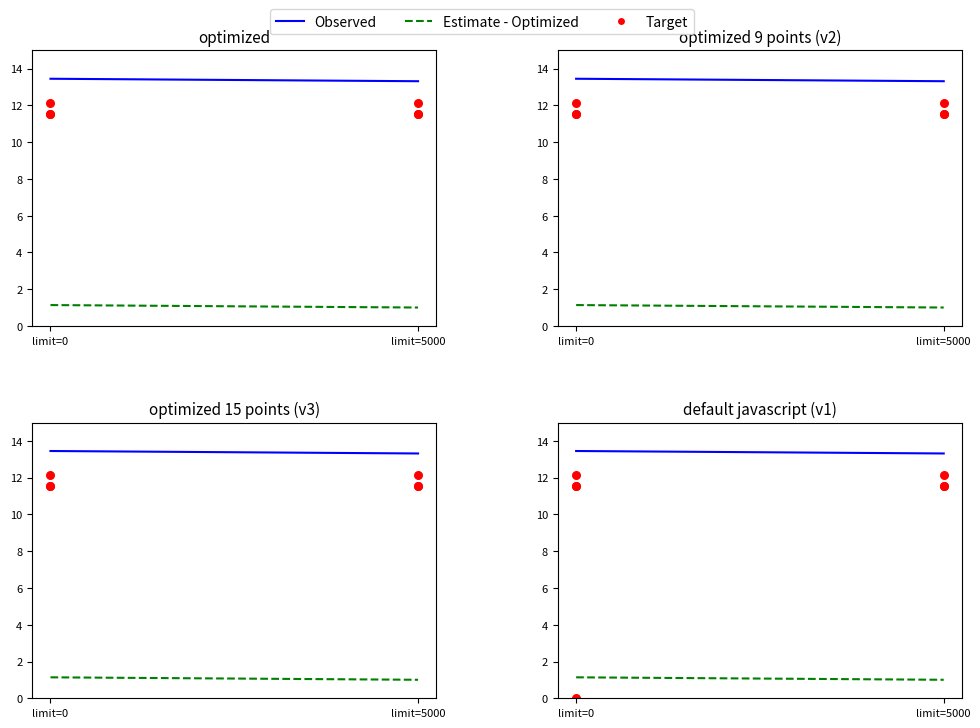

Is the value of Estimate - Optimized at limit=0 greater than the value of Observed at limit=5000?

No